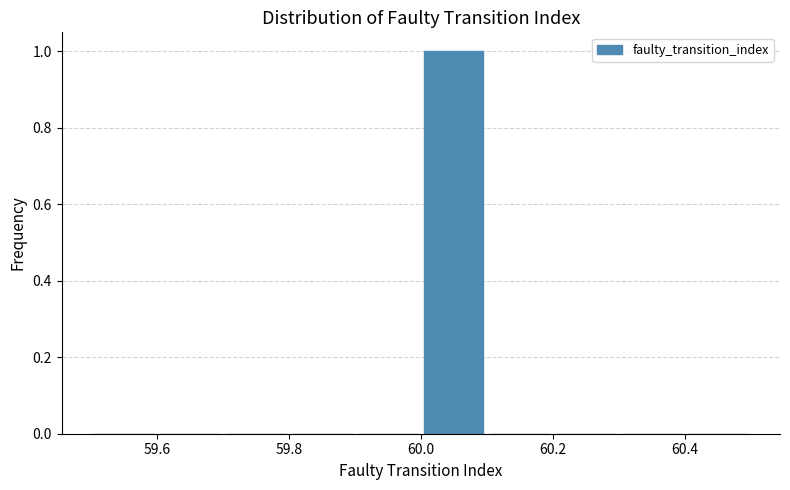

Reading left to right, transcribe this chart: for each bar, give the range it covers on the x-axis and its height. The values are not printed on the chart, so give them approximately, as read against the axis.

59.5 to 59.6: 0
59.6 to 59.7: 0
59.7 to 59.8: 0
59.8 to 59.9: 0
59.9 to 60.0: 0
60.0 to 60.1: 1
60.1 to 60.2: 0
60.2 to 60.3: 0
60.3 to 60.4: 0
60.4 to 60.5: 0